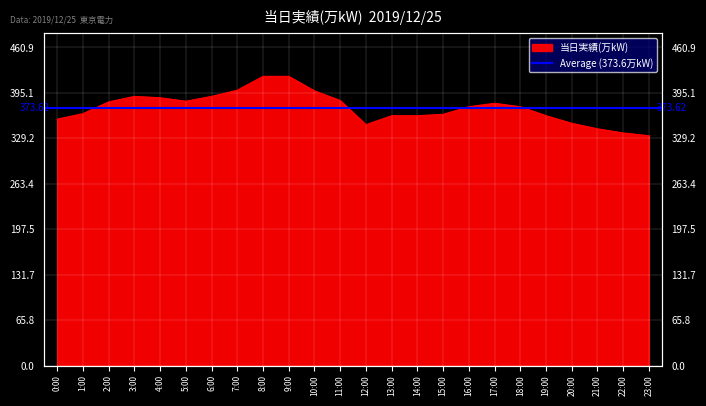

What is the value of the 19th point from the left?

375